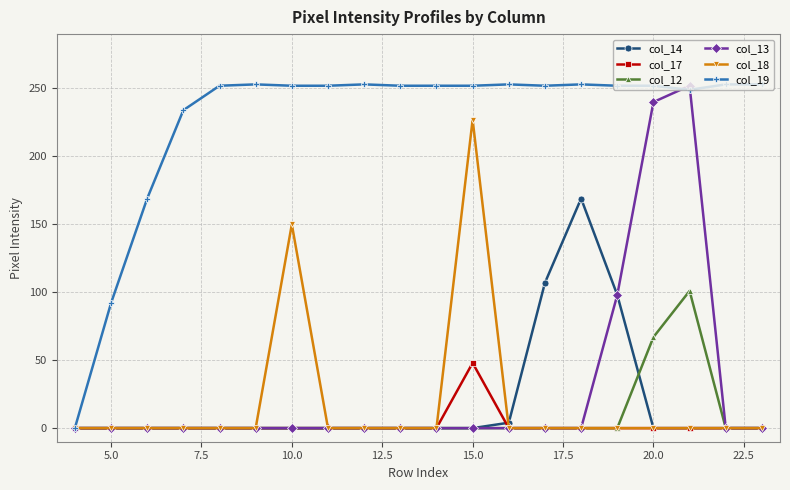

At how many categories does at least one series exceed 73?

19